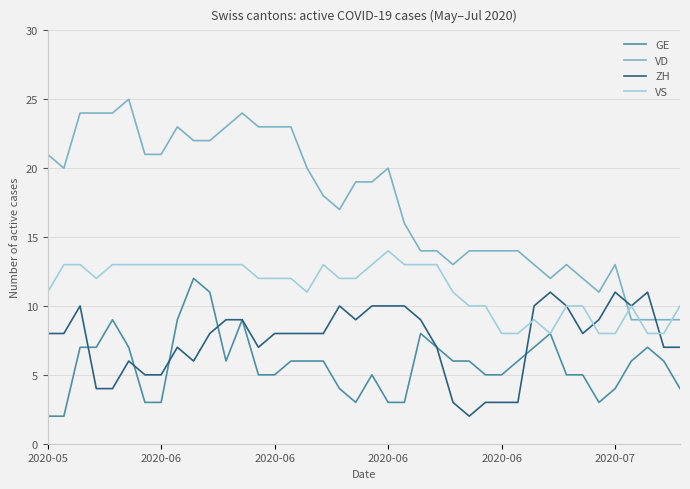

True or false: VD and ZH intersect in this chart.

True